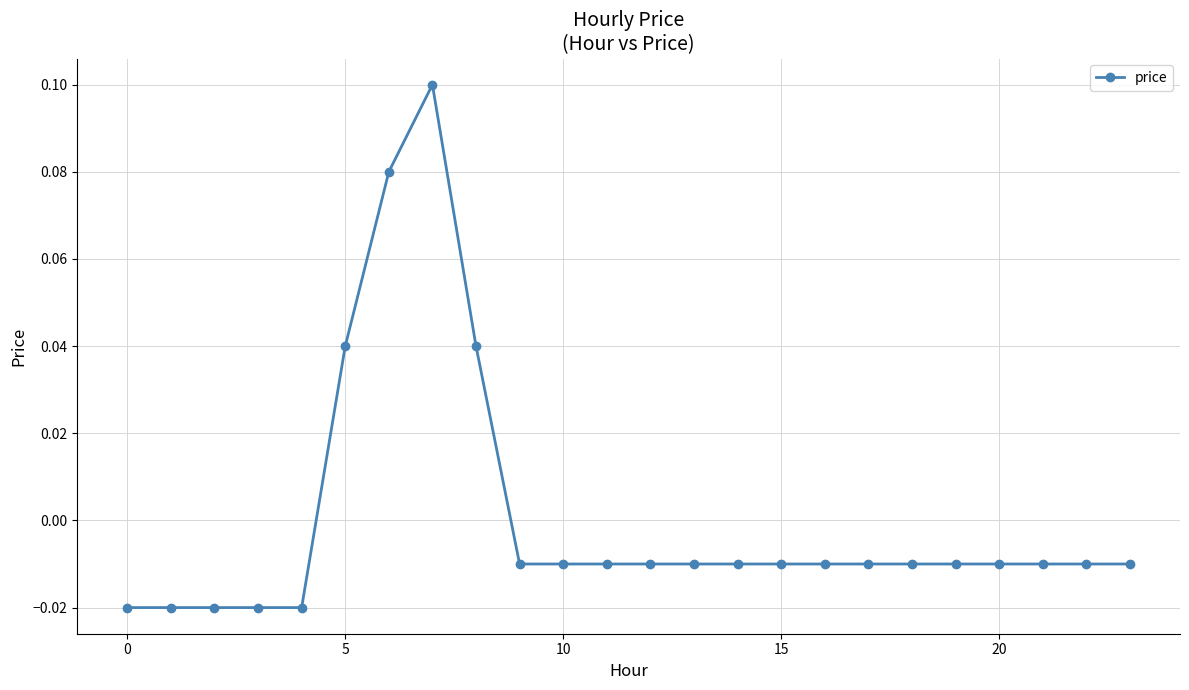

True or false: the data has more than 0 interior local peaks.

True